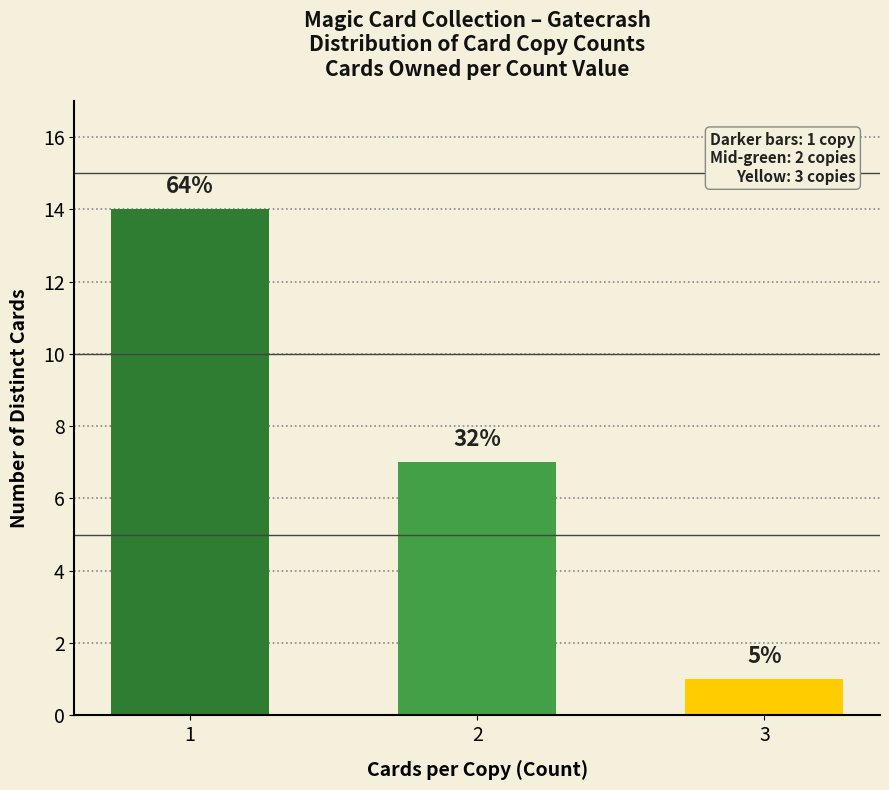

Are the bars horizontal?

No